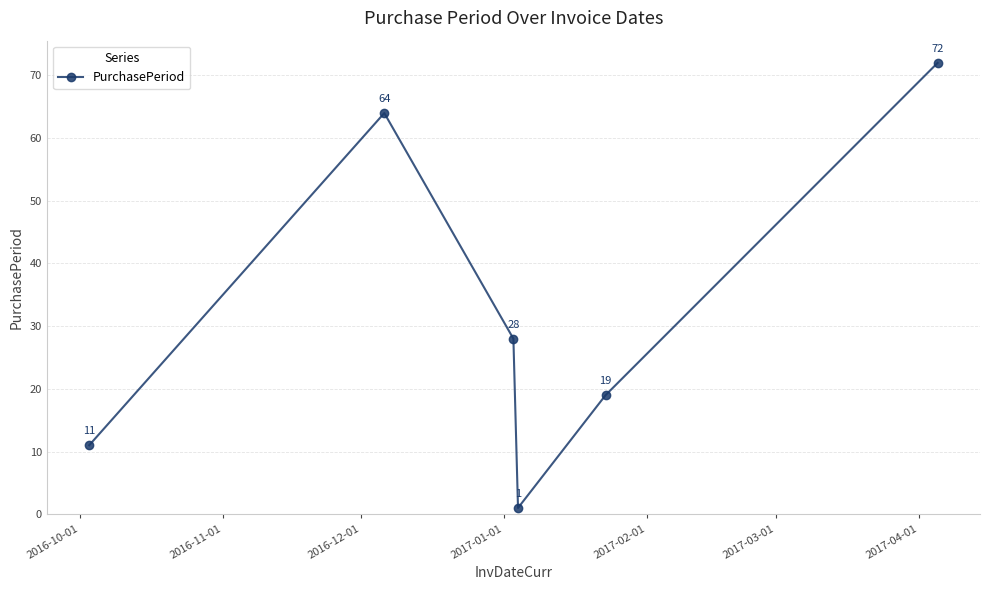

What is the difference between the maximum and minimum values?

71